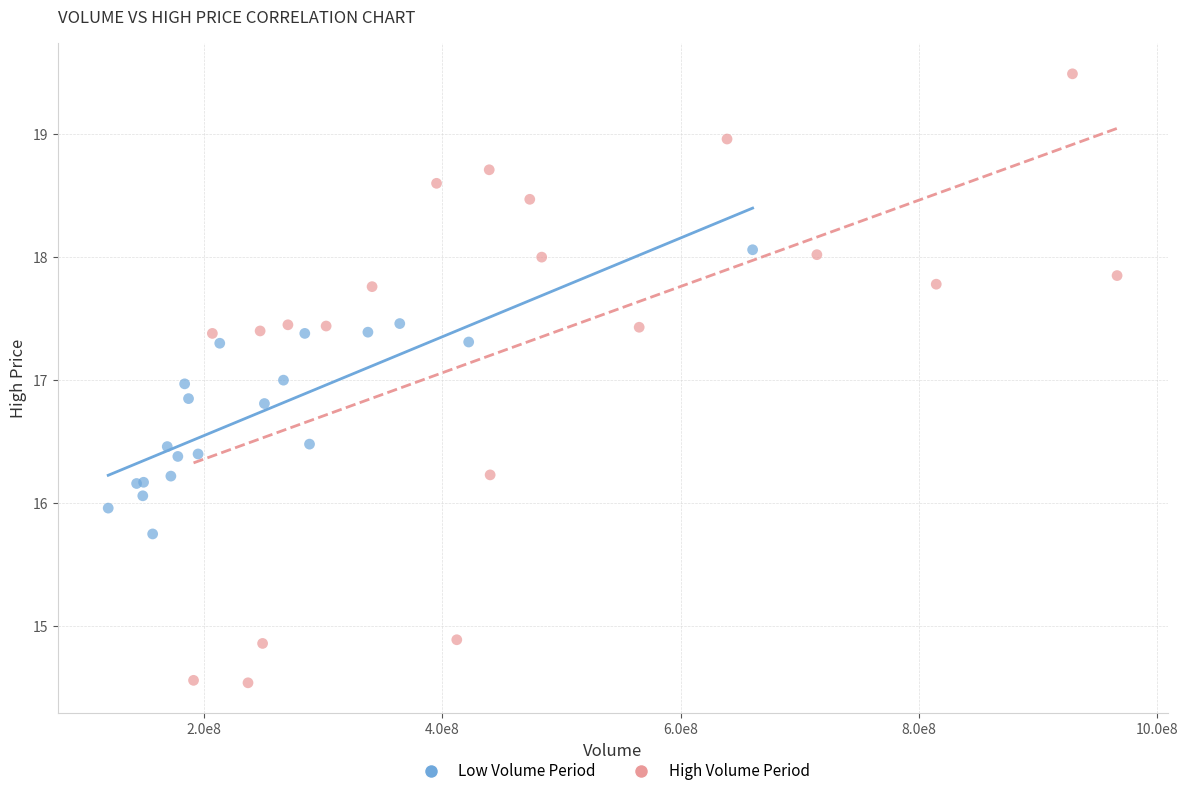

Which series reaches the maximum Y coordinate?

High Volume Period